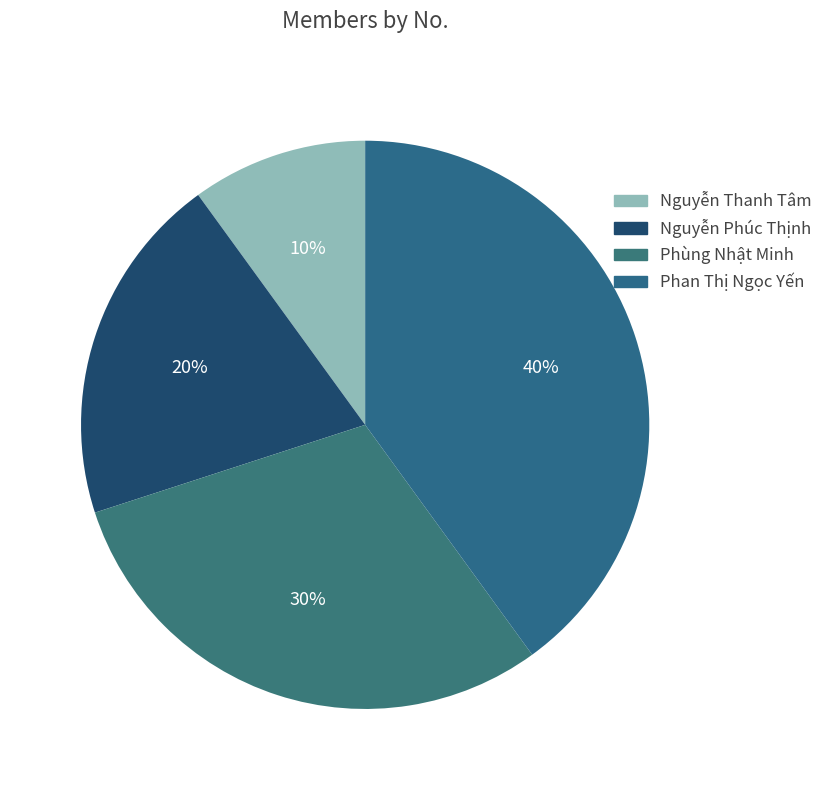

Do Nguyễn Thanh Tâm and Nguyễn Phúc Thịnh together represent more than half of the pie?

No